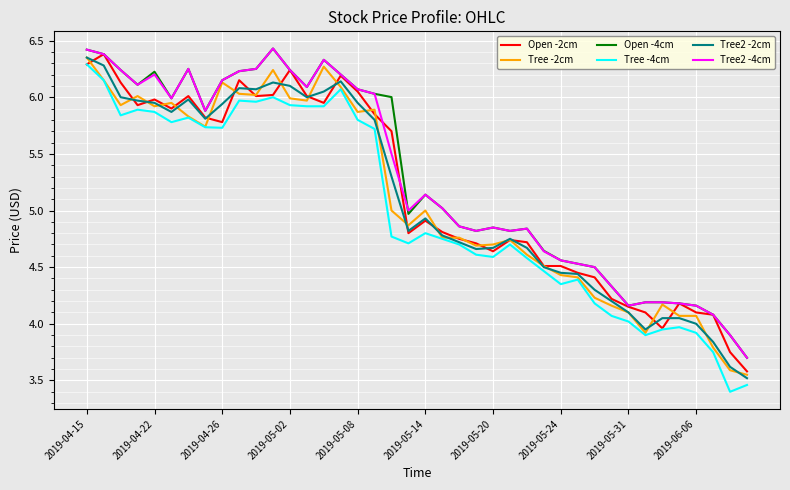

Which series has the largest range (max minus min)?

Tree -4cm